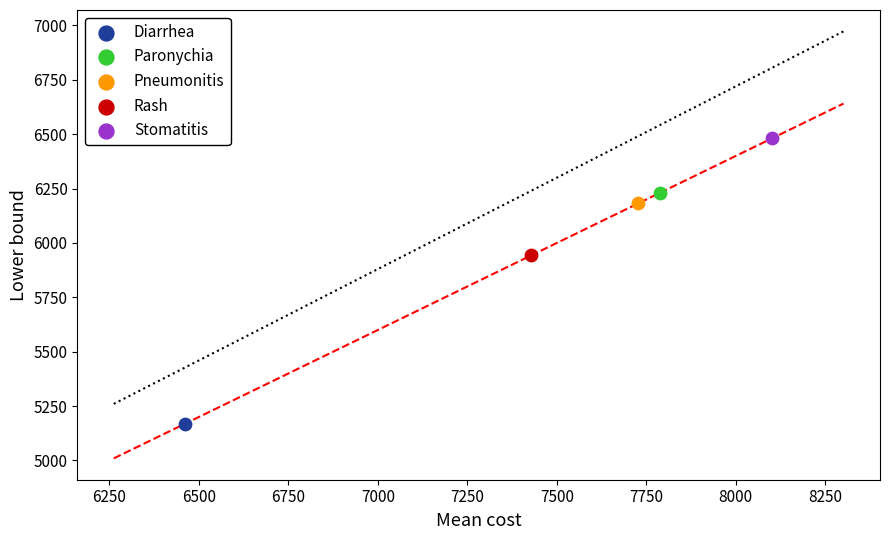

Which series reaches the minimum Y coordinate?

Diarrhea